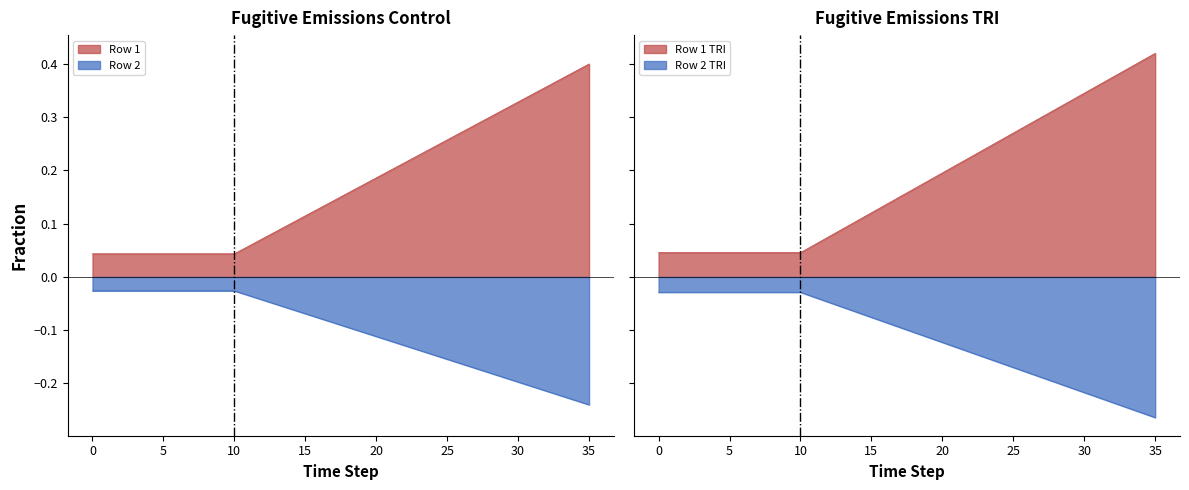

Which series has the widest spread of values?

Row 1